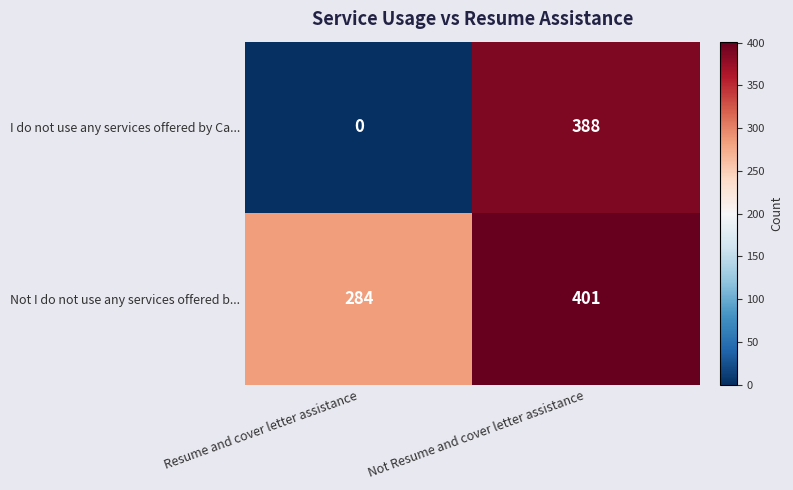

Reading right to left, list all the values displayed in this chart.

I do not use any services offered by Ca...: Not Resume and cover letter assistance=388	Resume and cover letter assistance=0
Not I do not use any services offered b...: Not Resume and cover letter assistance=401	Resume and cover letter assistance=284